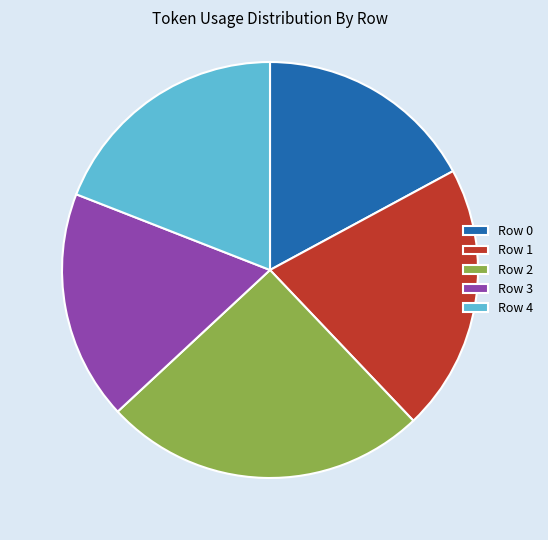

Which category has the smallest portion of the pie?

Row 0